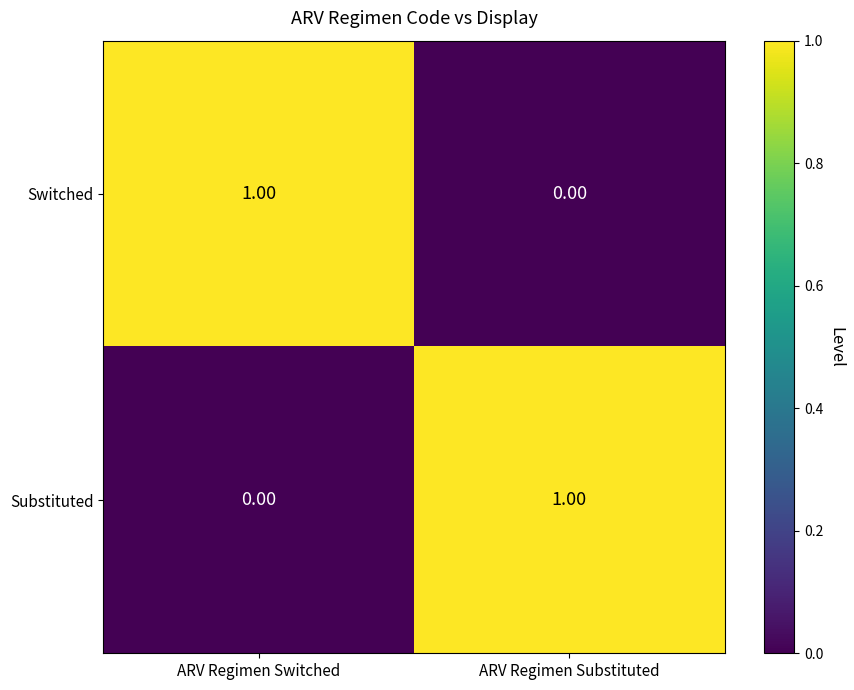

Is the value of Substituted at ARV Regimen Substituted greater than the value of Switched at ARV Regimen Substituted?

Yes